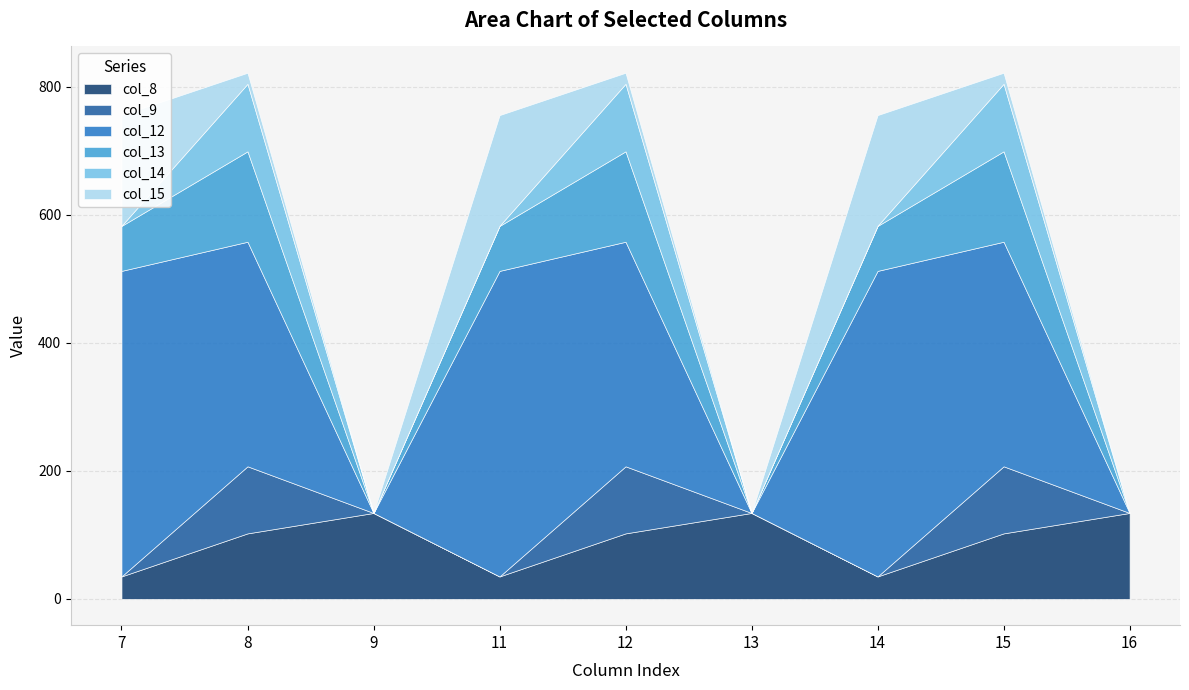

Reading right to left, what are all the values shown in this chart?

col_8: 16=134.2	15=102.3	14=35.0	13=134.2	12=102.3	11=35.0	9=134.2	8=102.3	7=35.0
col_9: 16=0.0	15=104.8	14=0.0	13=0.0	12=104.8	11=0.0	9=0.0	8=104.8	7=0.0
col_12: 16=0.0	15=350.8	14=477.2	13=0.0	12=350.8	11=477.2	9=0.0	8=350.8	7=477.2
col_13: 16=0.0	15=141.2	14=70.2	13=0.0	12=141.2	11=70.2	9=0.0	8=141.2	7=70.2
col_14: 16=0.0	15=105.5	14=0.3	13=0.0	12=105.5	11=0.3	9=0.0	8=105.5	7=0.3
col_15: 16=0.0	15=17.3	14=172.8	13=0.0	12=17.3	11=172.8	9=0.0	8=17.3	7=172.8